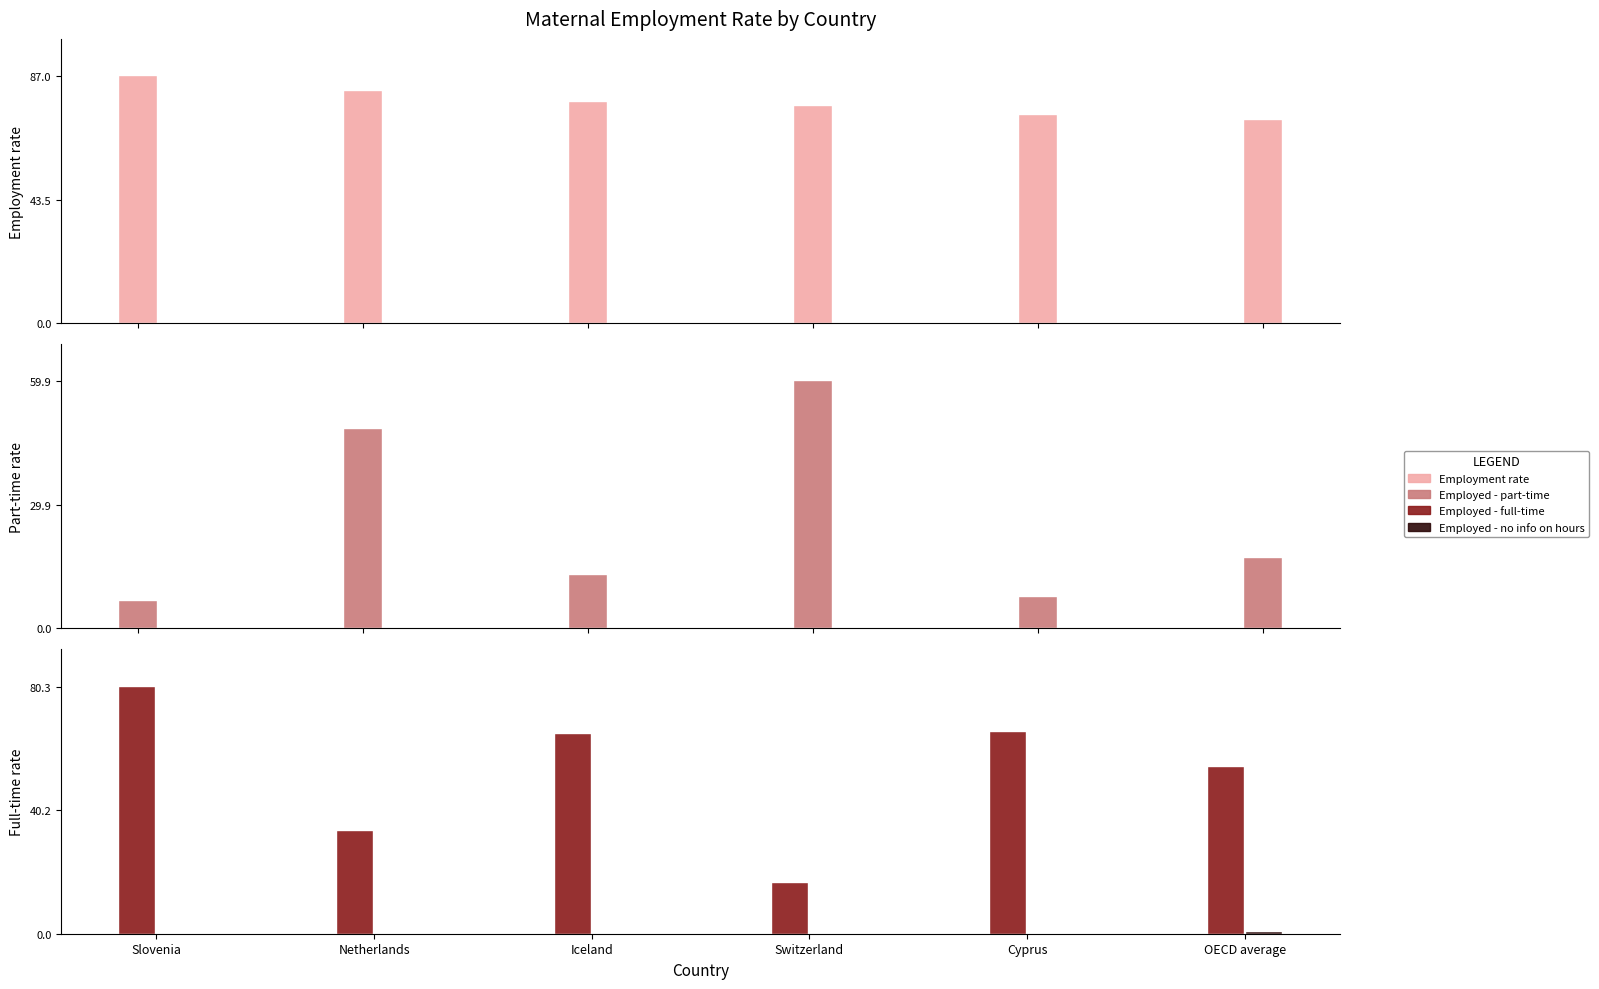

What is the label of the 2nd bar from the left?

Netherlands